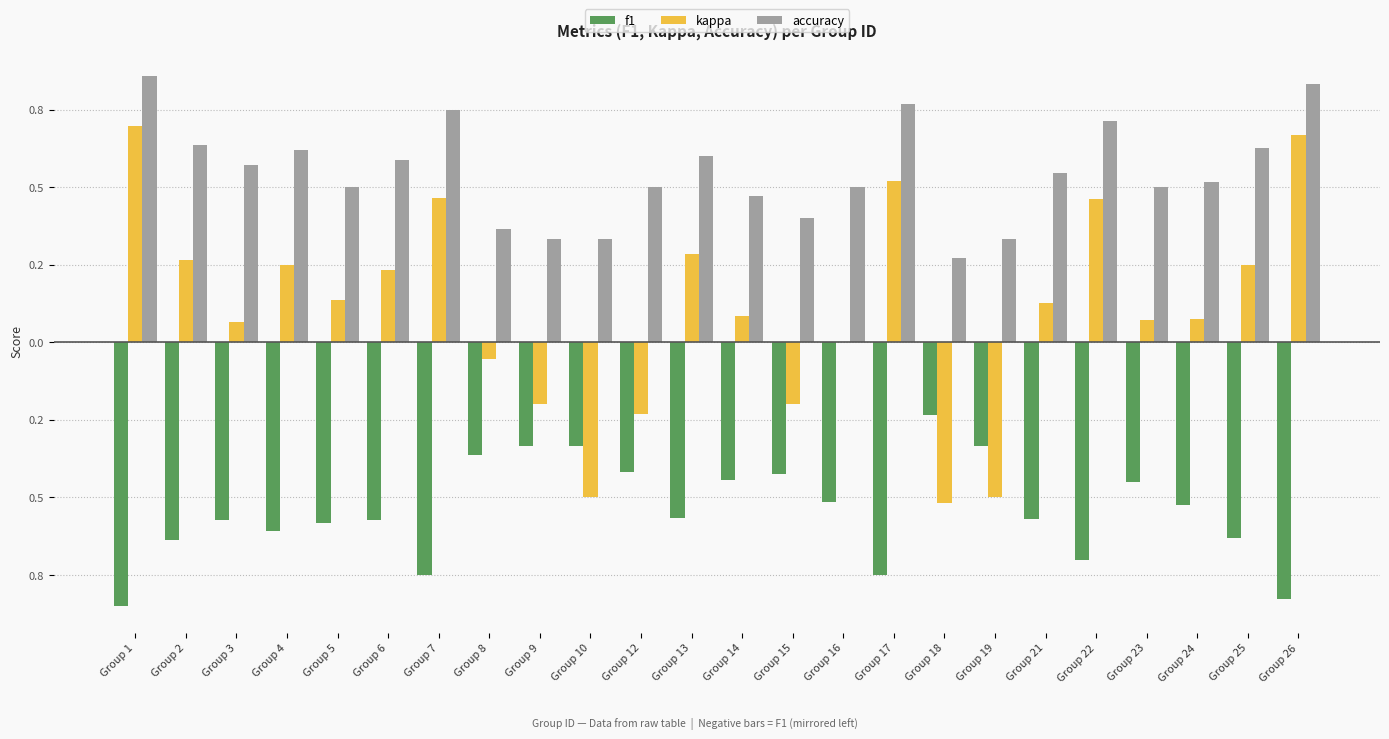

What is the difference between the maximum and minimum values in the f1 series?

0.6